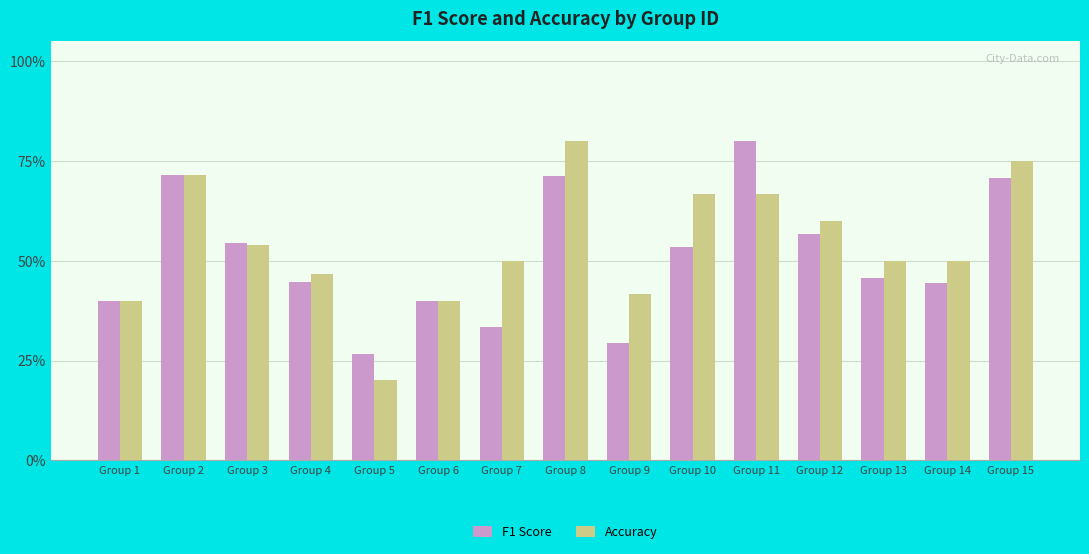

At which label is Accuracy closest to 0?

Group 5